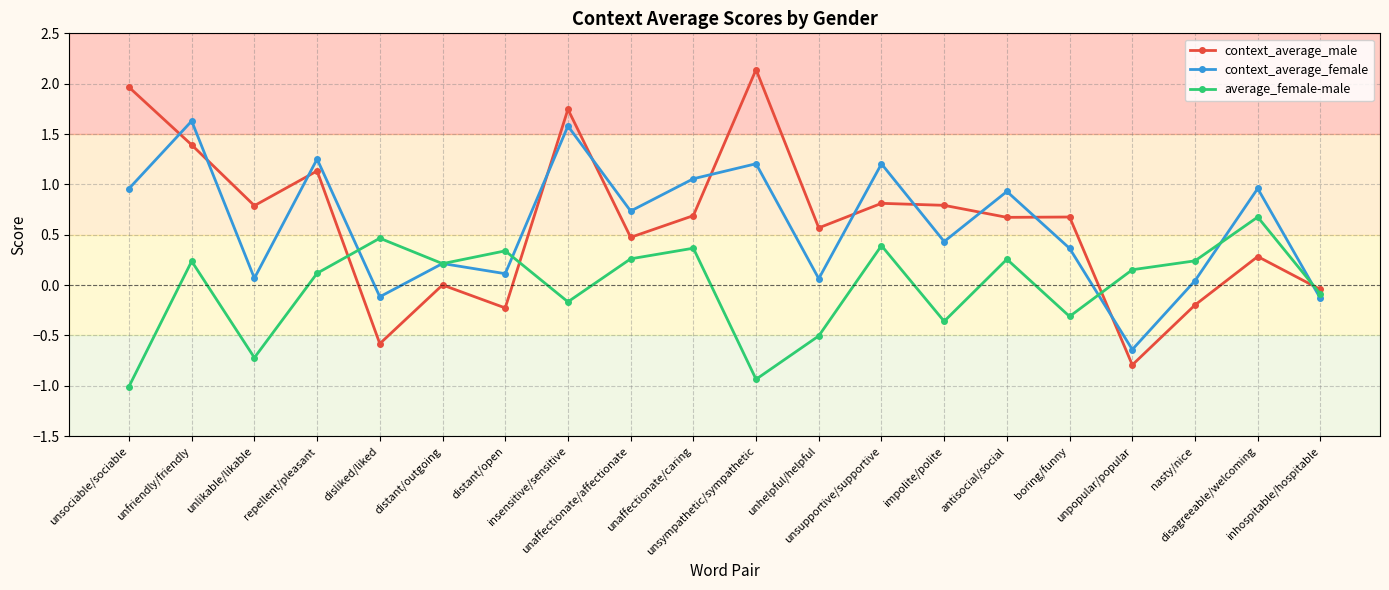

What position from the right is impolite/polite?

7